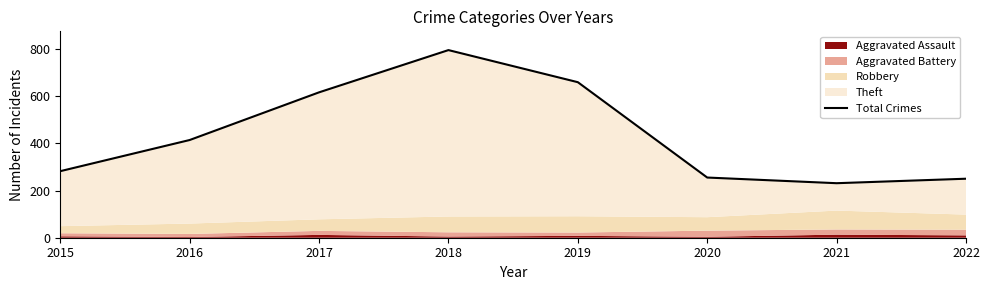

How many data points are less than 414?

4